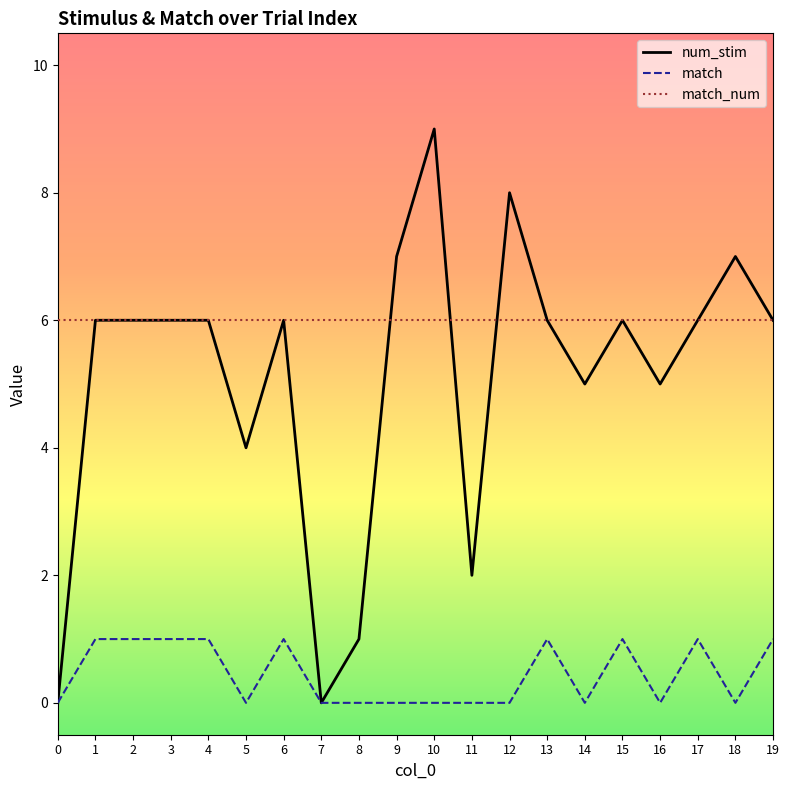

What is the difference between the match values at 11 and 15?

1